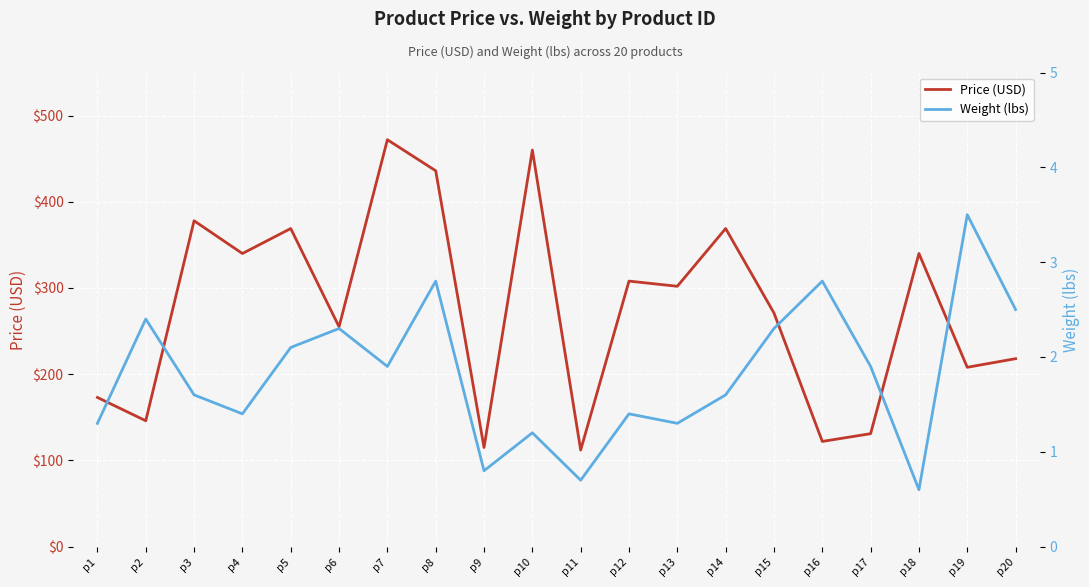

Reading left to right, transcribe all the data shown in this chart.

Price (USD): 173.0	146.0	378.0	340.0	369.0	255.0	472.0	436.0	115.0	460.0	112.0	308.0	302.0	369.0	271.0	122.0	131.0	340.0	208.0	218.0
Weight (lbs): 1.3	2.4	1.6	1.4	2.1	2.3	1.9	2.8	0.8	1.2	0.7	1.4	1.3	1.6	2.3	2.8	1.9	0.6	3.5	2.5